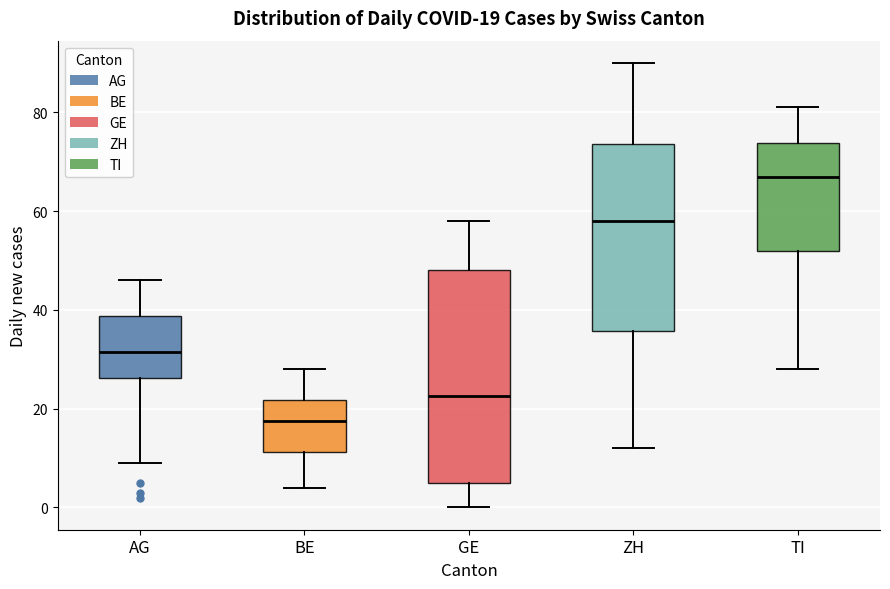

Which box is the tallest, from its lower edge to its upper edge?

GE